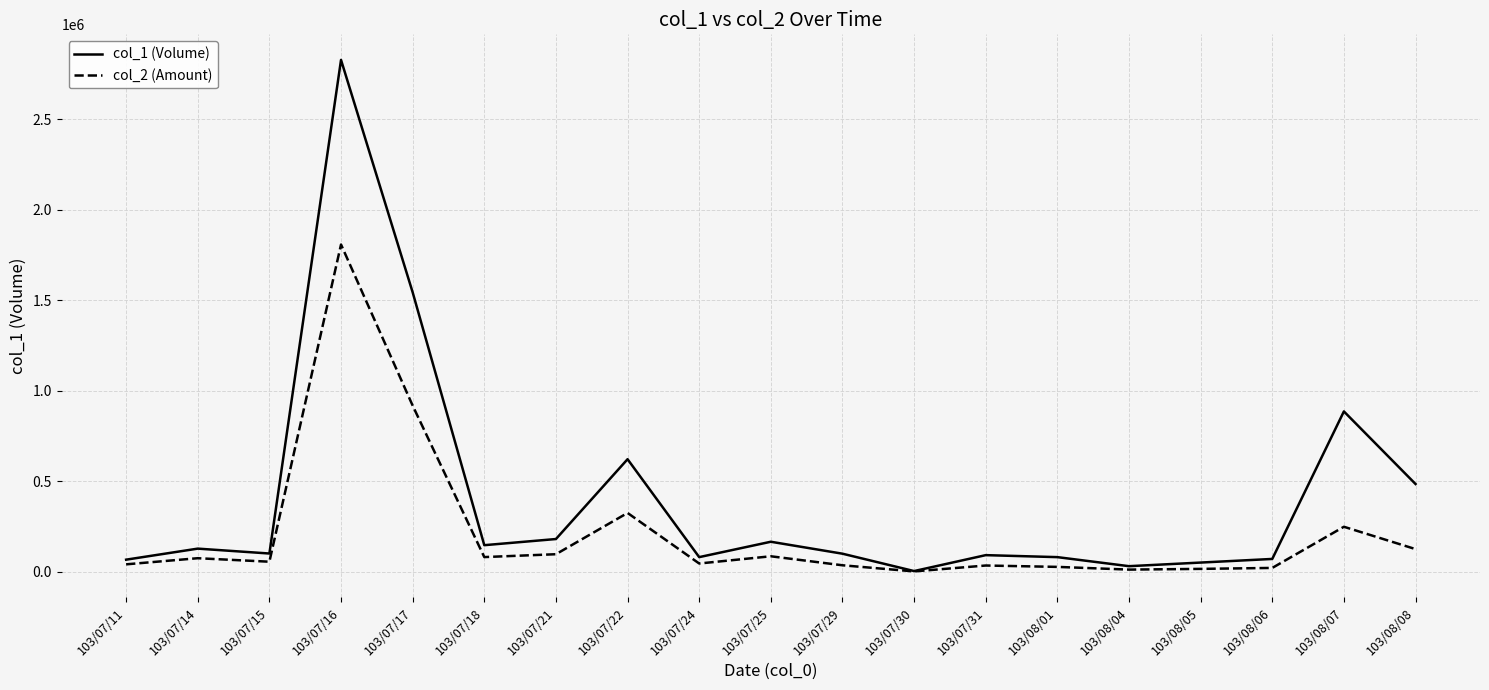

Which series changed the most between 103/07/25 and 103/08/01?

col_1 (Volume)